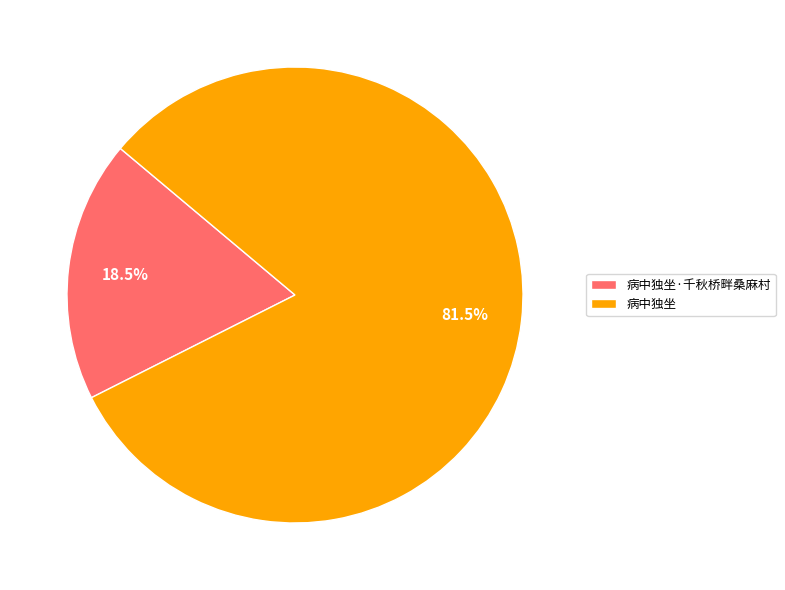

What is the ratio of the value at 病中独坐 to the value at 病中独坐·千秋桥畔桑麻村?

4.4